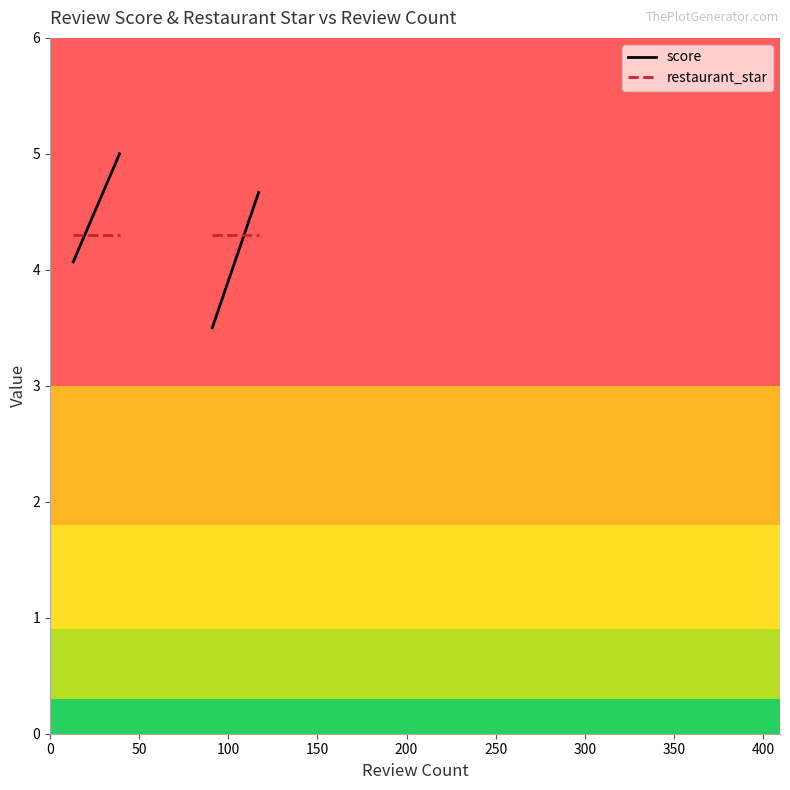

List the series in order of their overall mean, highest first.

score, restaurant_star